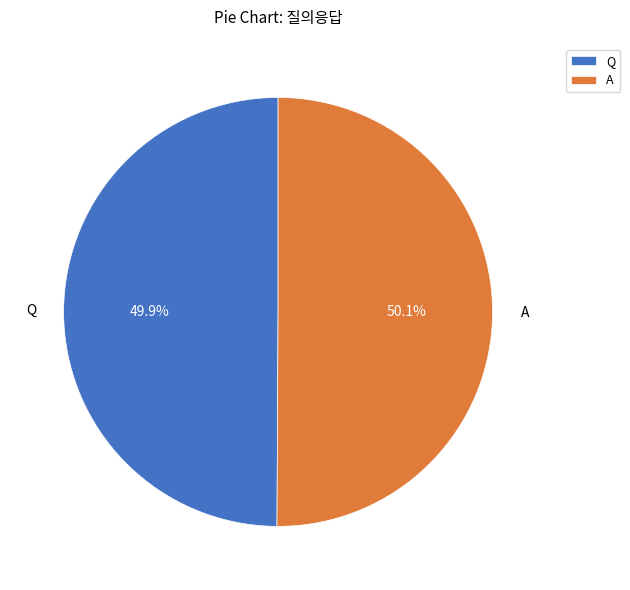

Does any single category account for the majority?

Yes